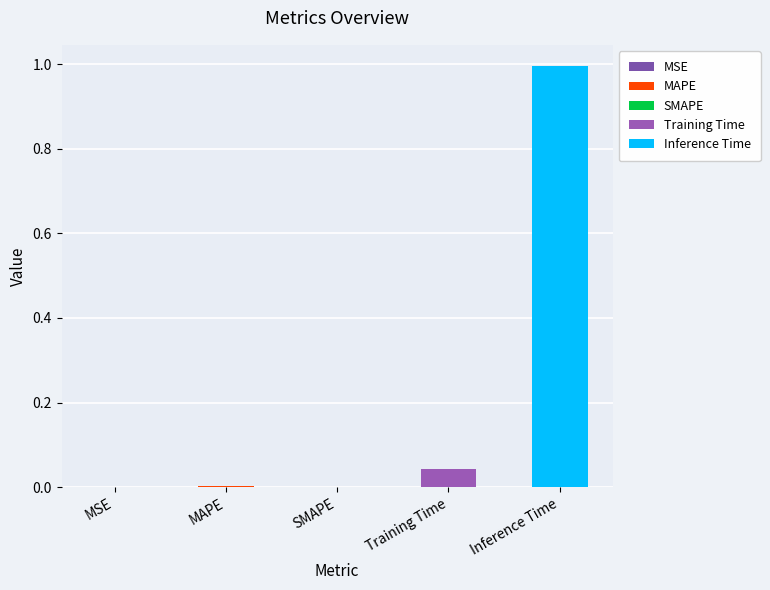

What position from the left is MSE?

1